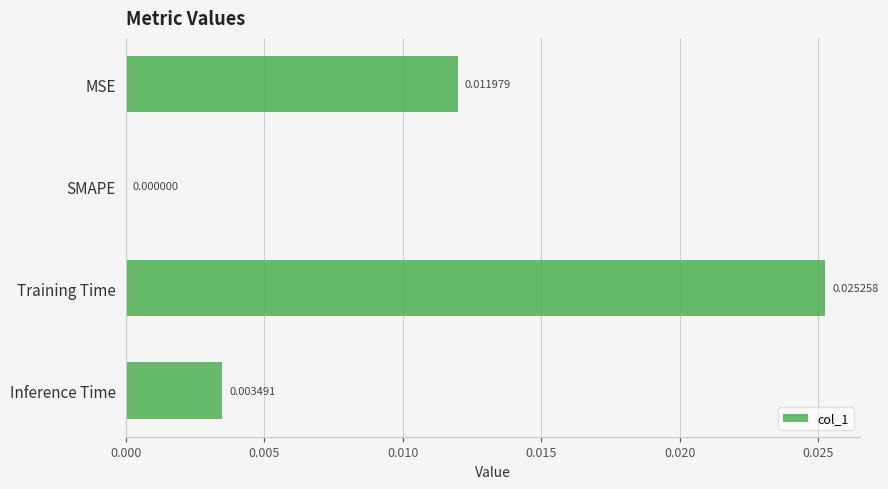

At which label is the value closest to 0?

SMAPE